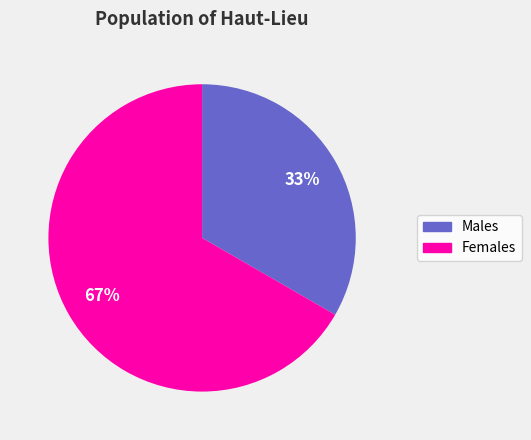

Is there a majority slice in this chart?

Yes